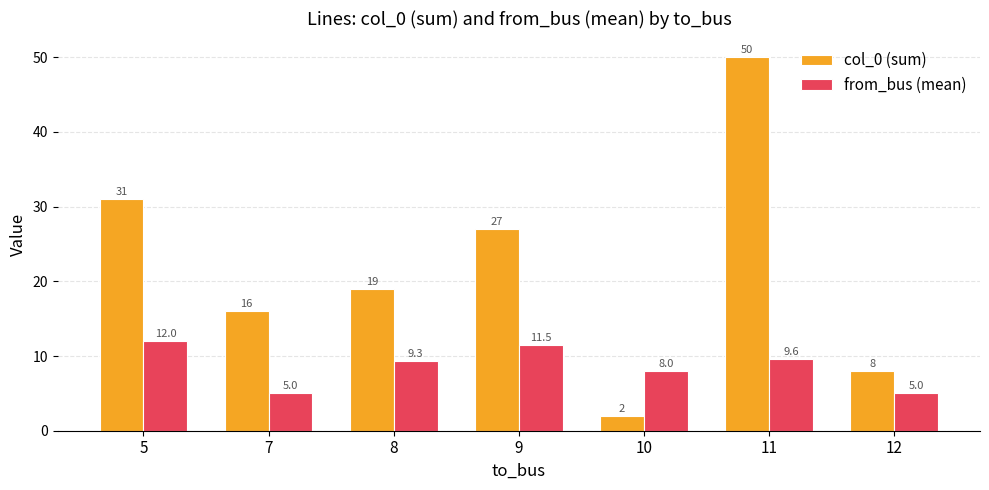

The col_0 (sum) series shows 31.0 at 5. True or false?

True